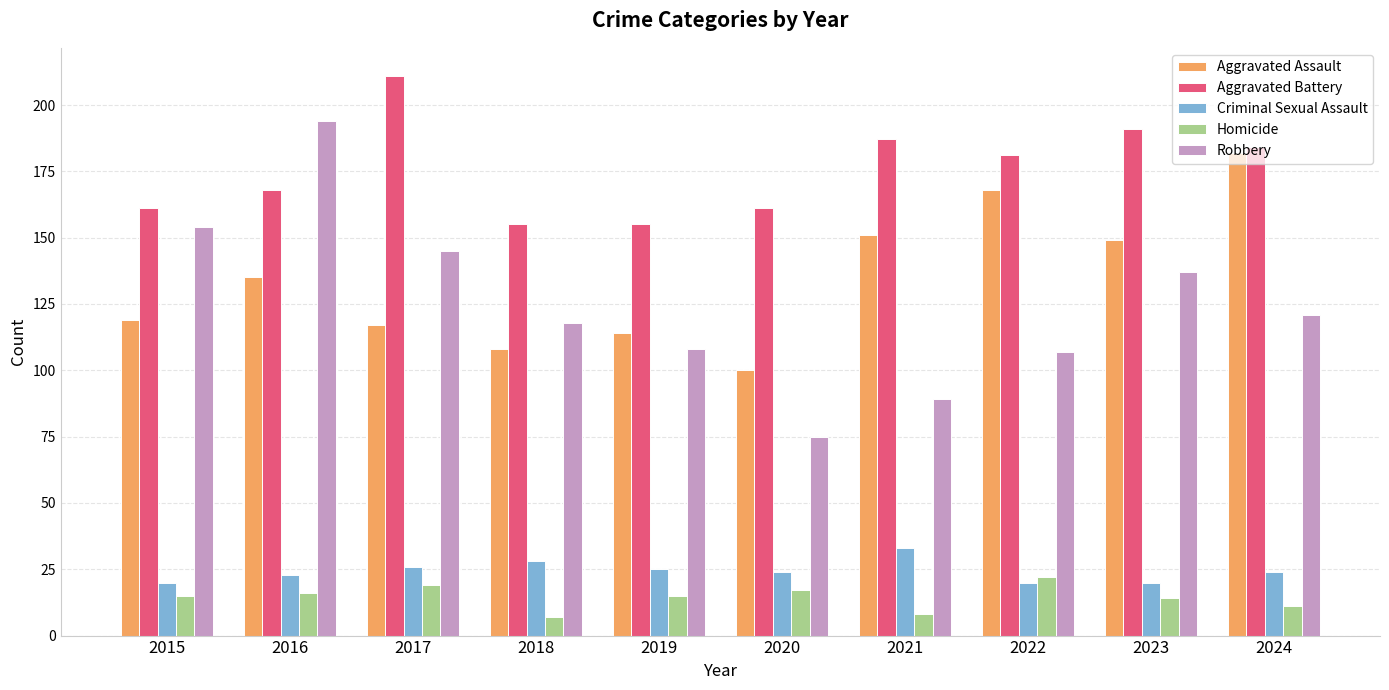

What are all the series names shown in the legend?

Aggravated Assault, Aggravated Battery, Criminal Sexual Assault, Homicide, Robbery